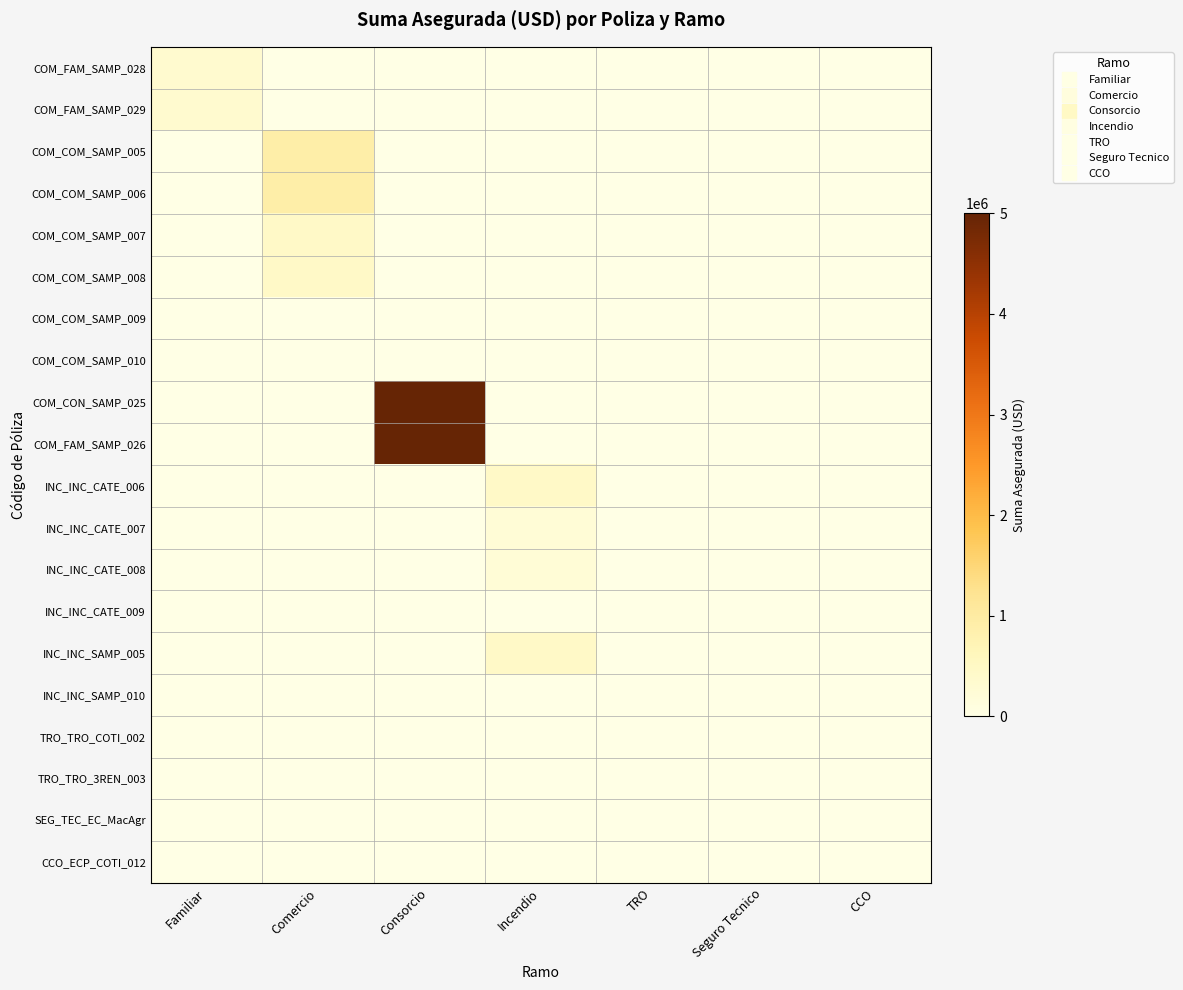

At which category is the sum across all series the highest?

Consorcio